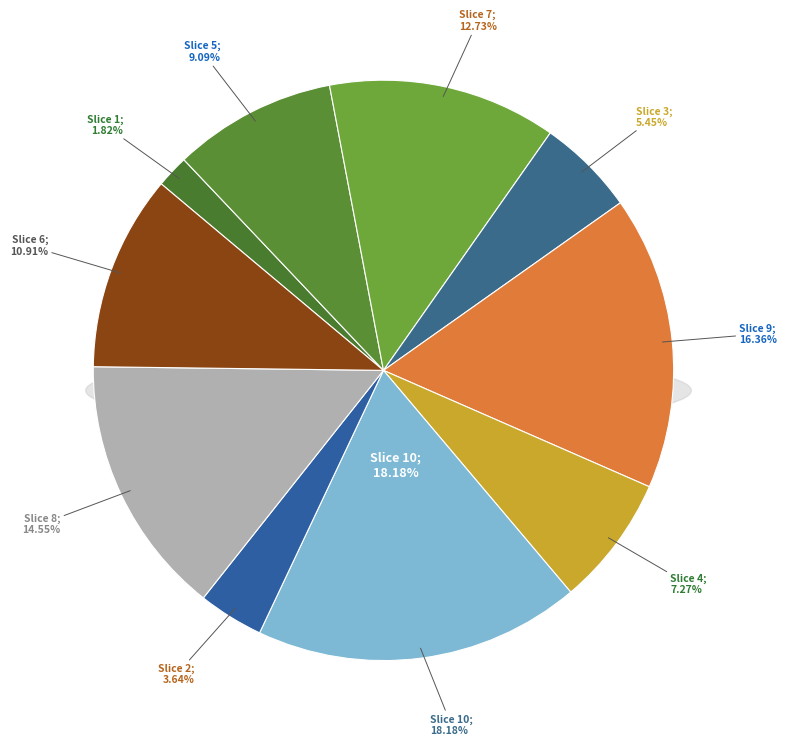

Is 4 the majority of the pie?

No